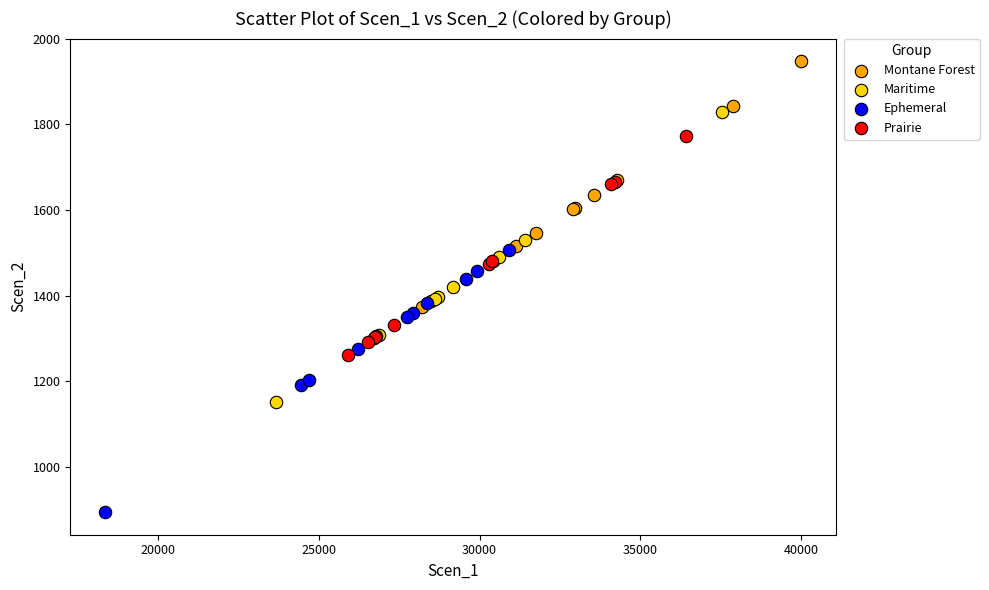

Which series contains the lowest Y value?

Ephemeral